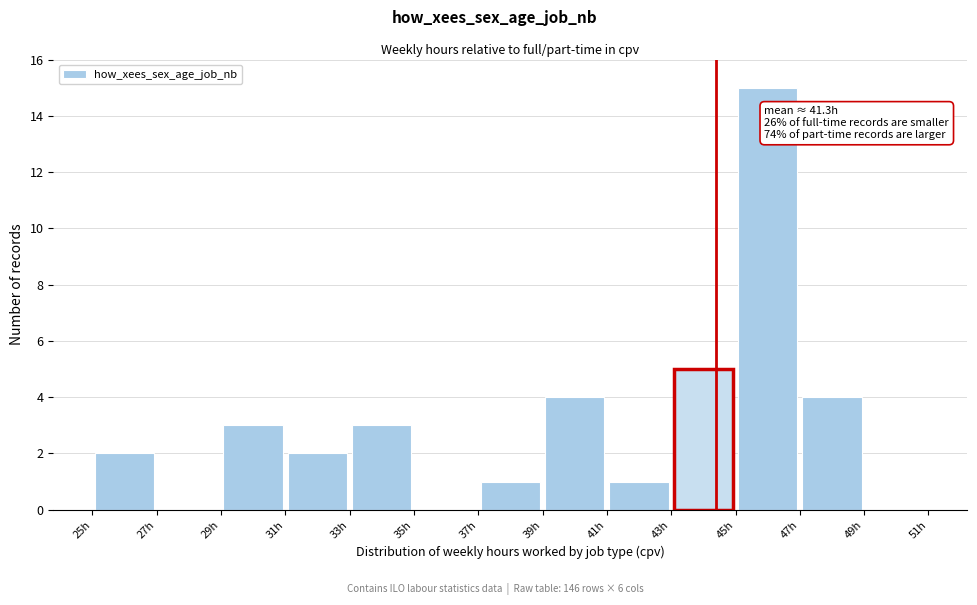

Which range on the x-axis has the tallest bar?

45 to 47